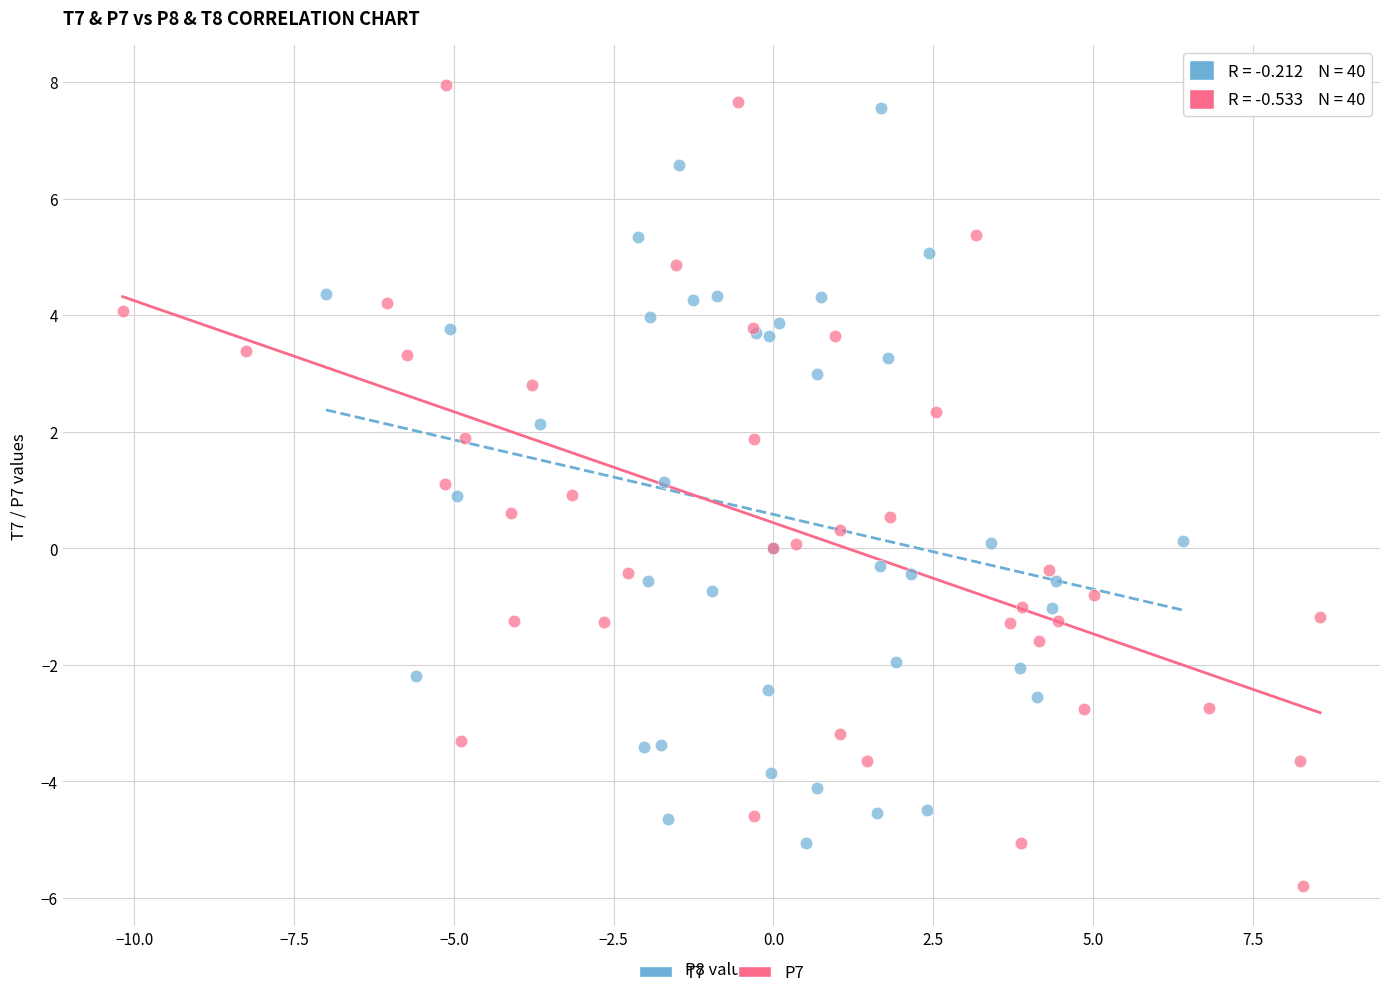

Which series contains the highest Y value?

P7